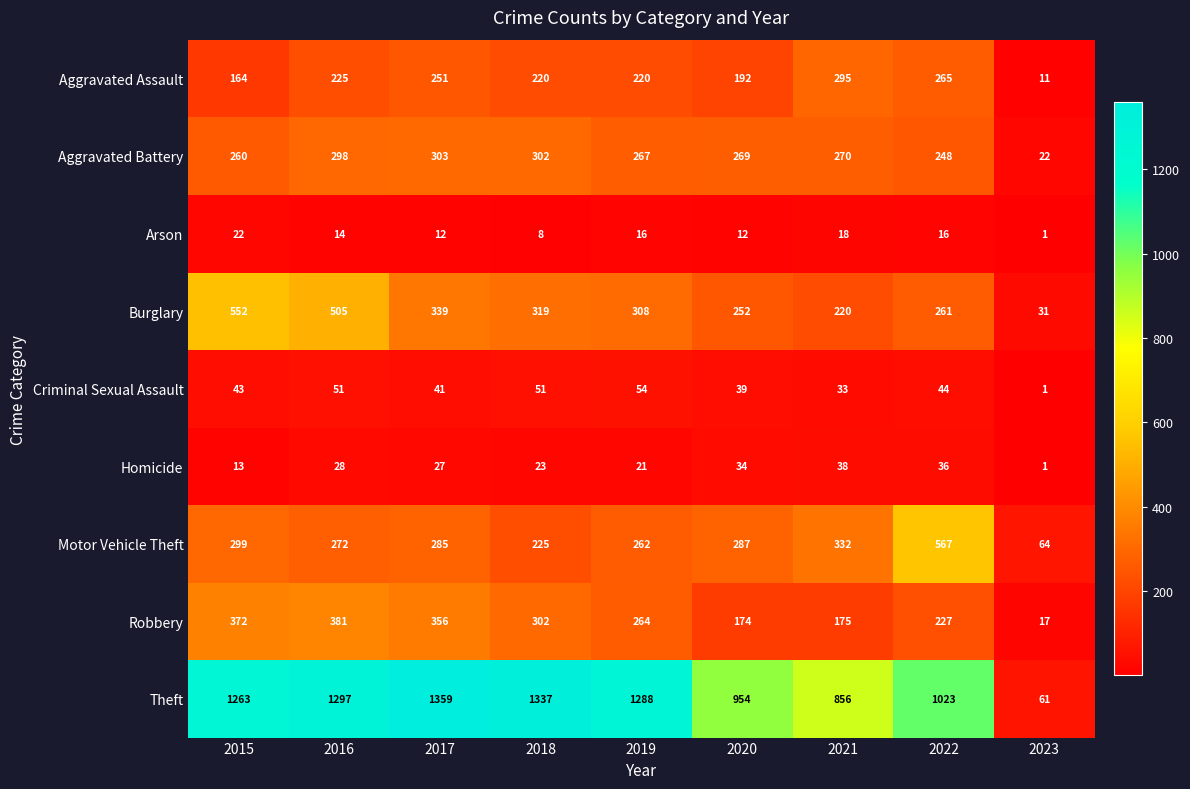

List the series in order of their peak value, highest first.

Theft, Motor Vehicle Theft, Burglary, Robbery, Aggravated Battery, Aggravated Assault, Criminal Sexual Assault, Homicide, Arson